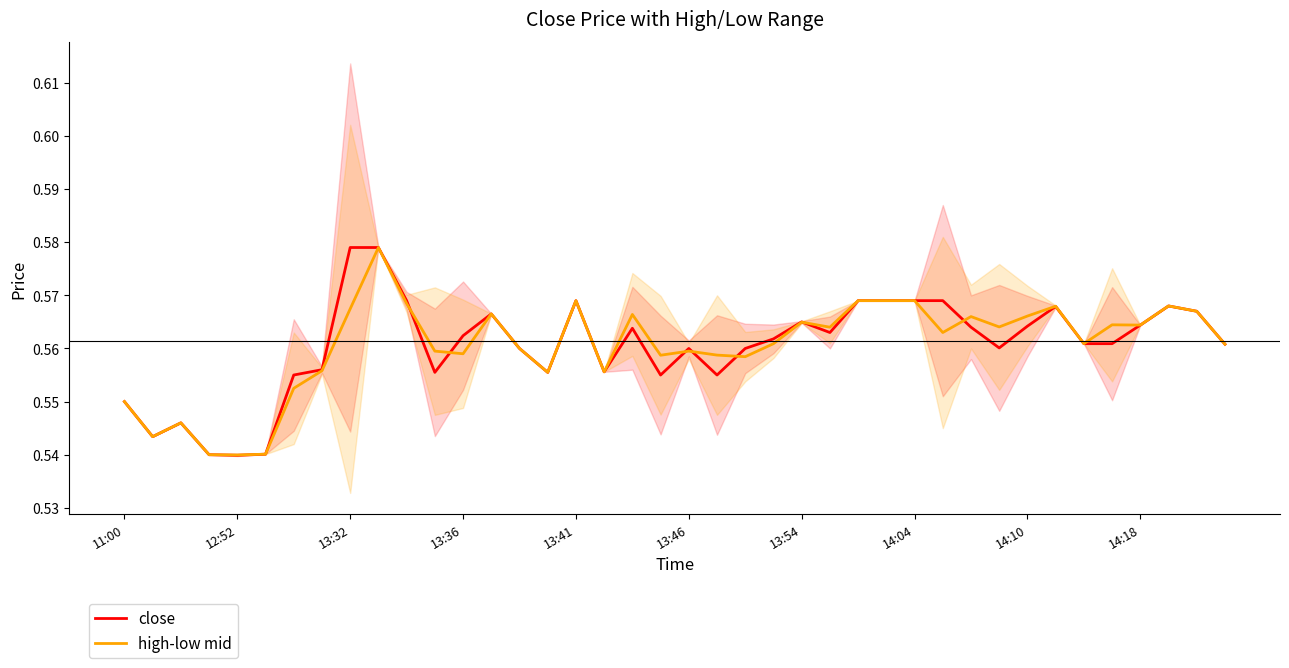

Which series changed the most between 13:36 and 24?

close